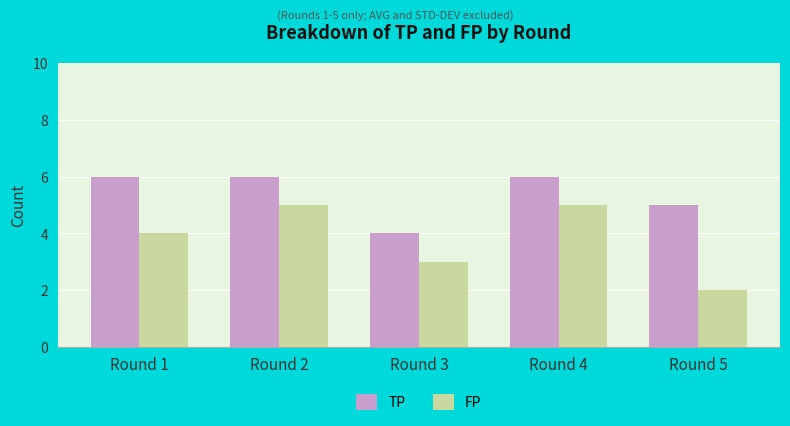

What value does the FP series have at Round 2?

5